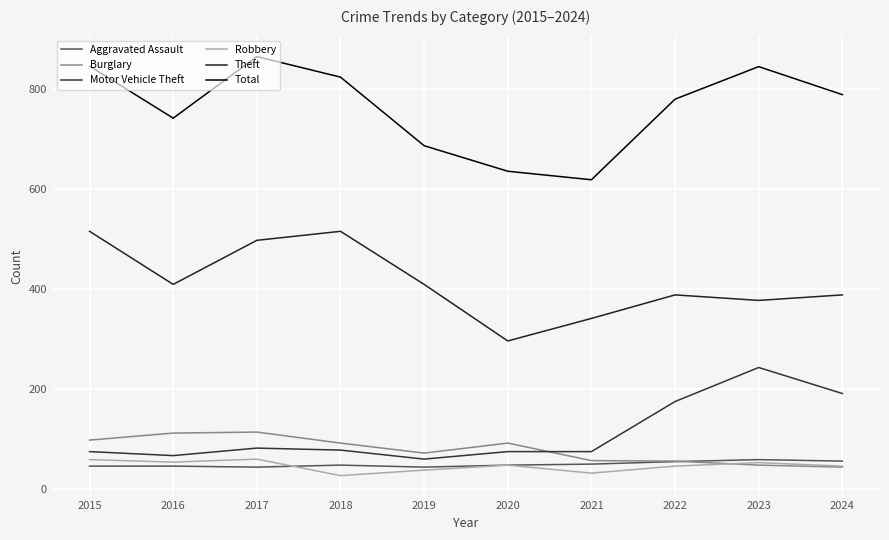

What are all the series names shown in the legend?

Aggravated Assault, Burglary, Motor Vehicle Theft, Robbery, Theft, Total